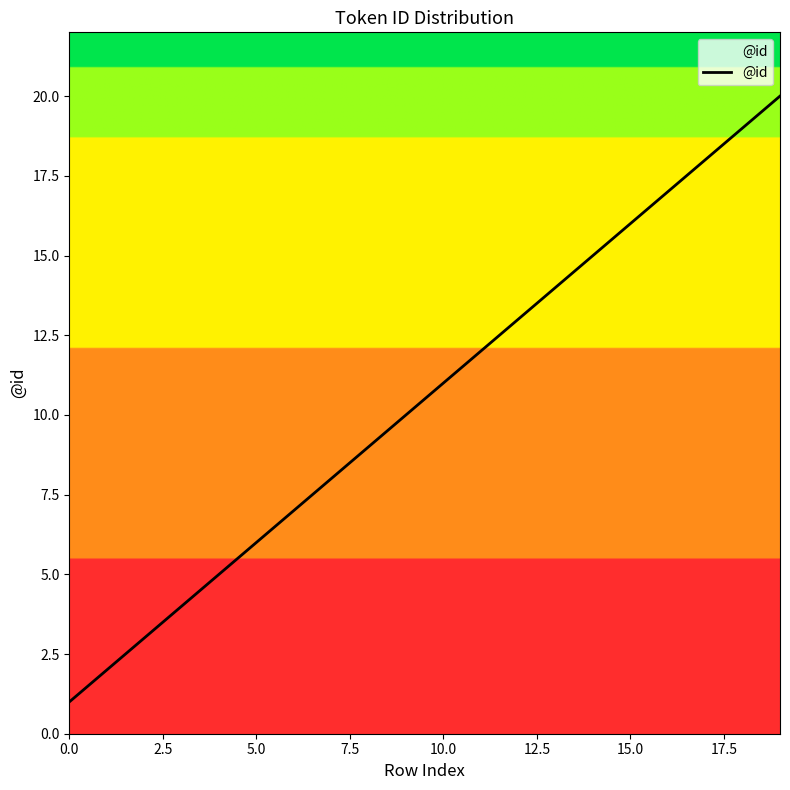

What is the greatest value displayed?

20